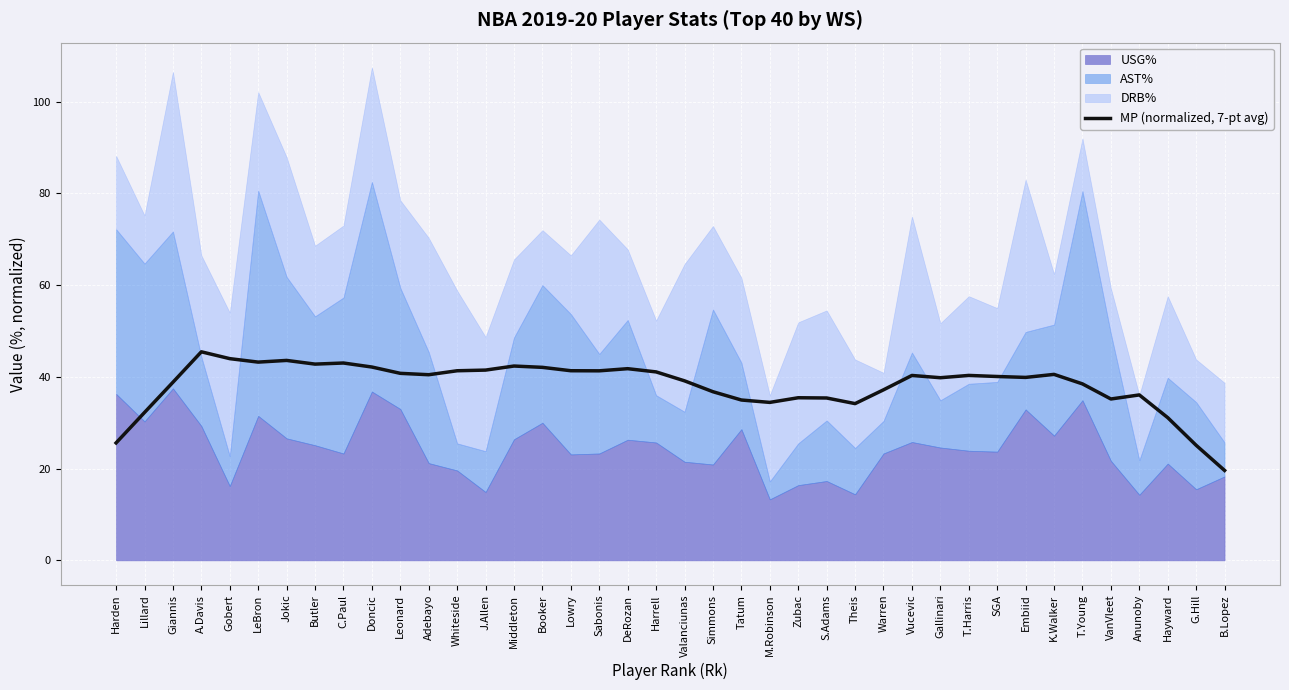

What is the value of the 21st point from the left?

39.1